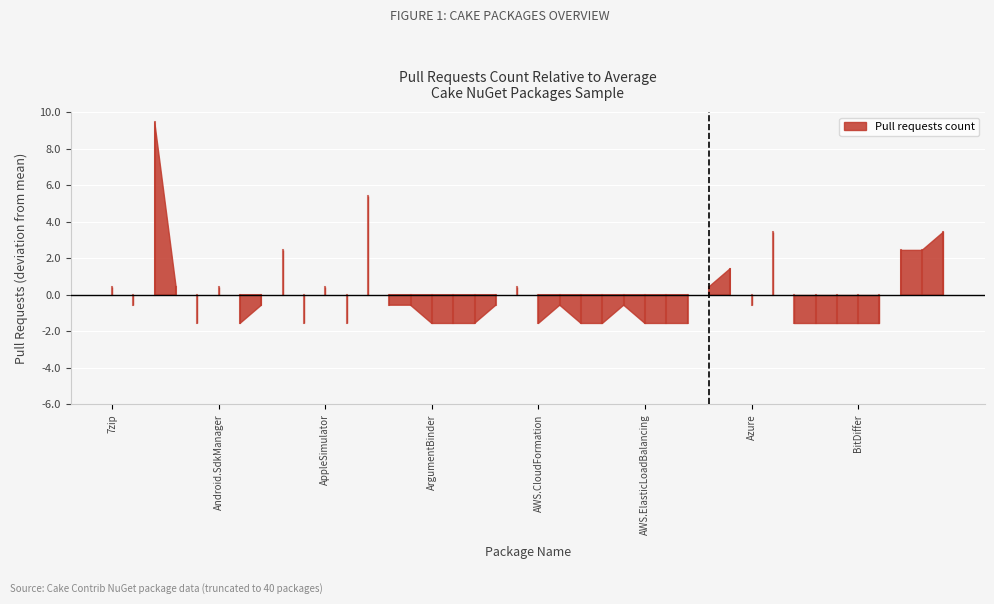

True or false: there are more than 2 points higher than both neighbors.

True